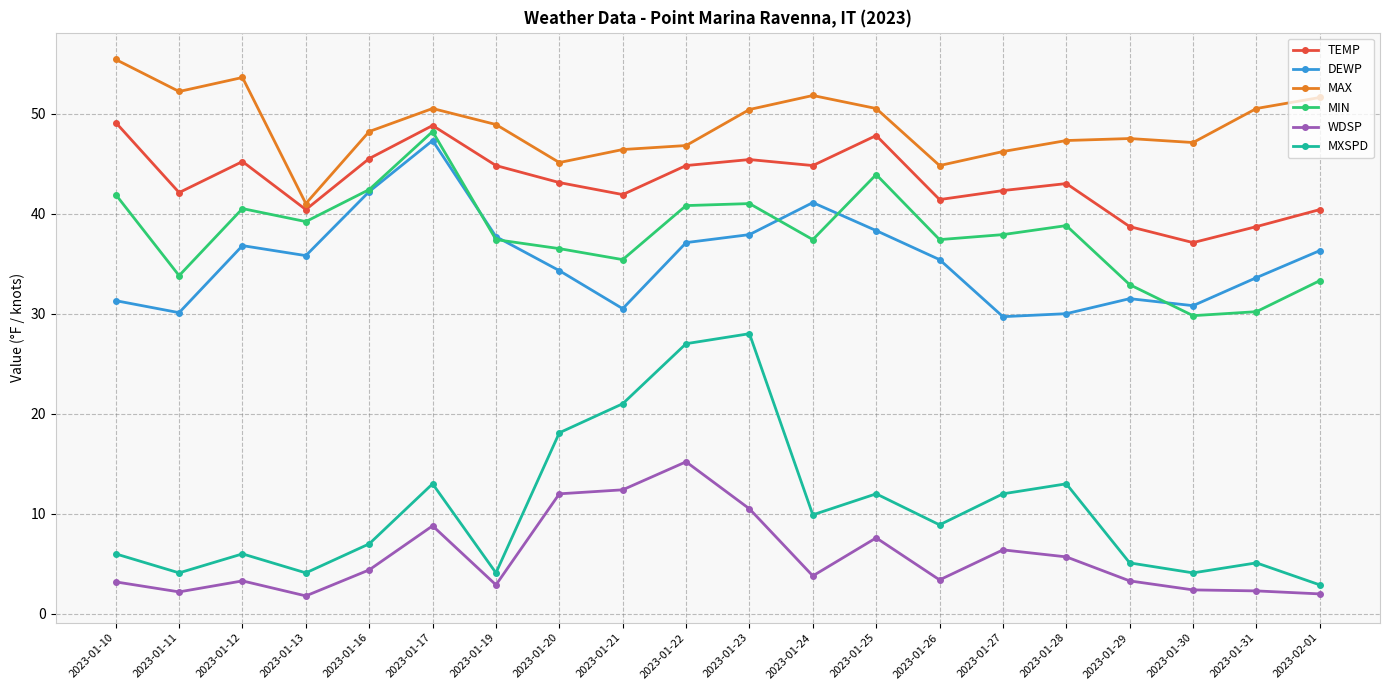

What is the highest value of the TEMP series?

49.1